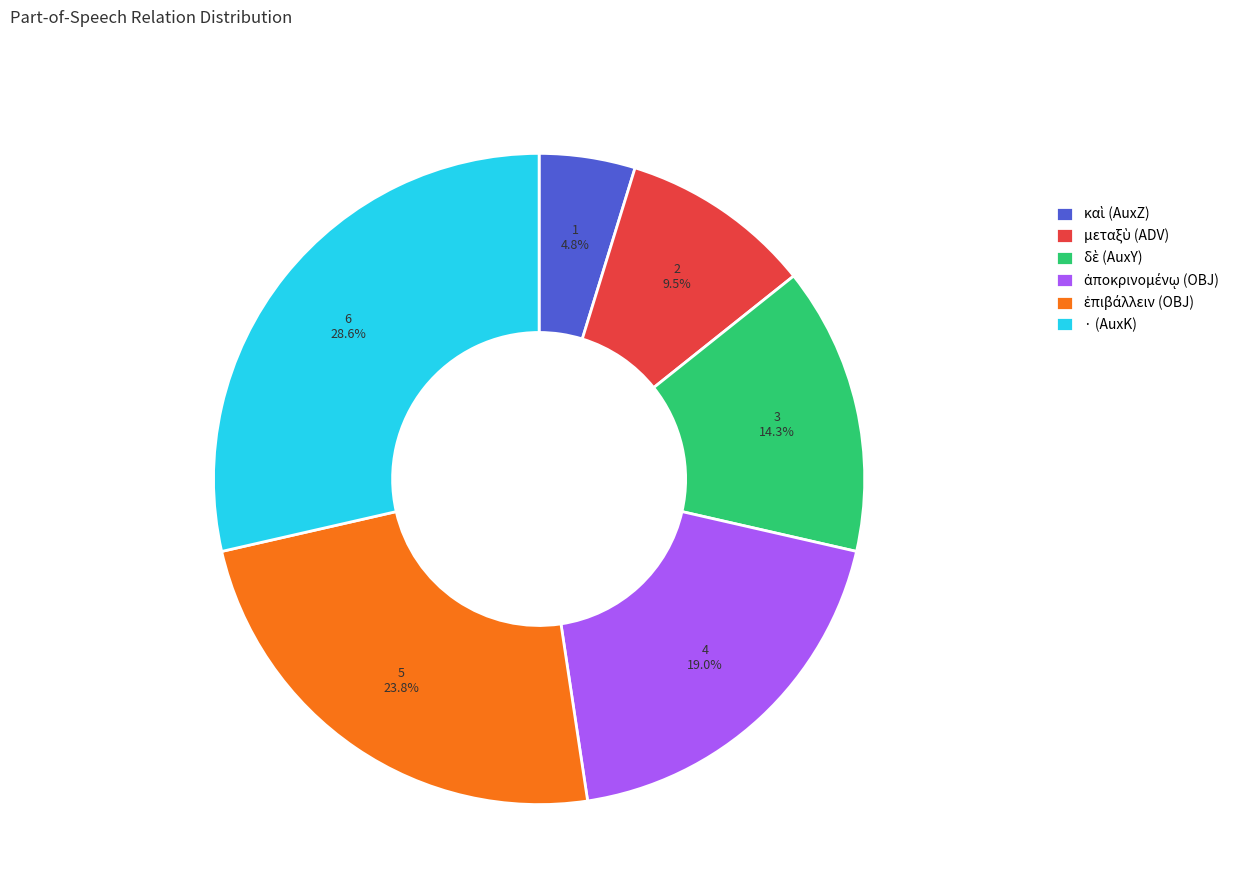

Which slice is the largest?

· (AuxK)